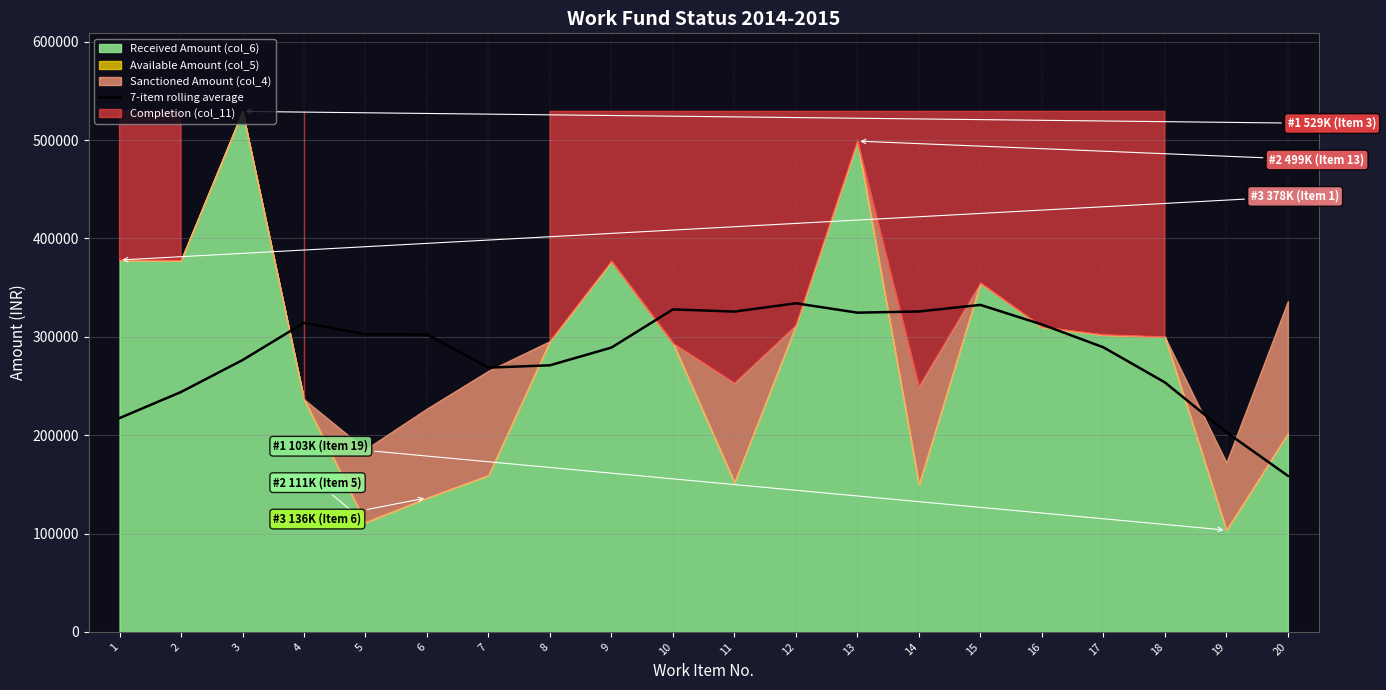

What is the difference between the second highest and minimum values in the Completion (col_11) series?

1.0